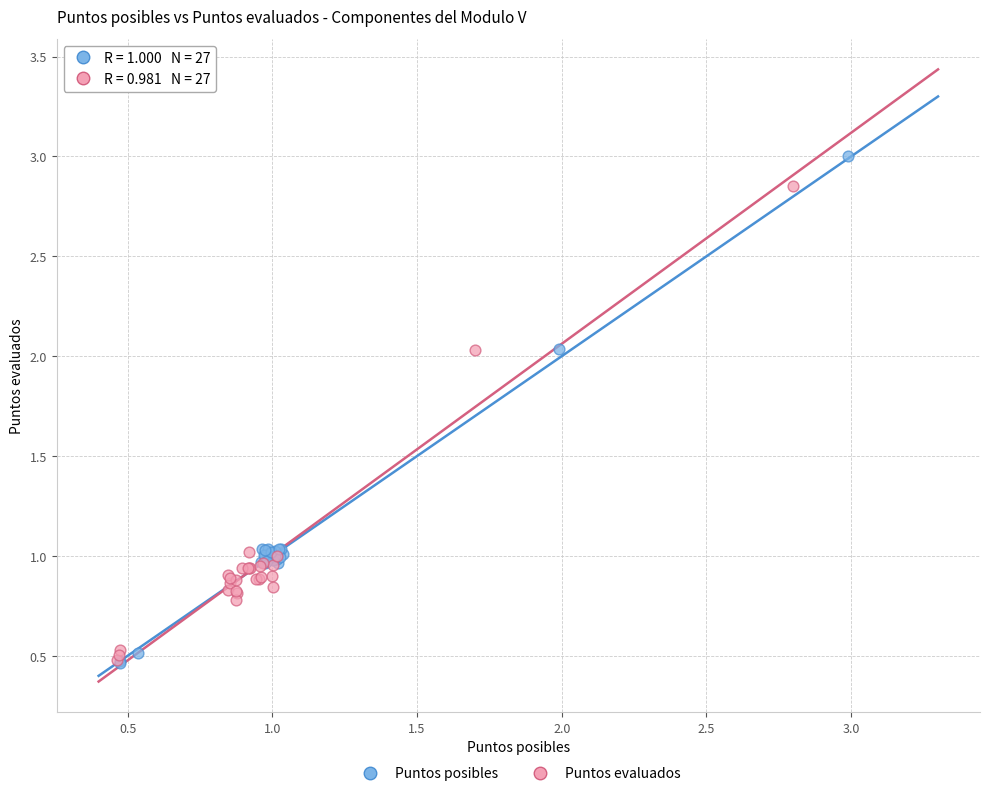

Which series reaches the maximum Y coordinate?

Puntos posibles